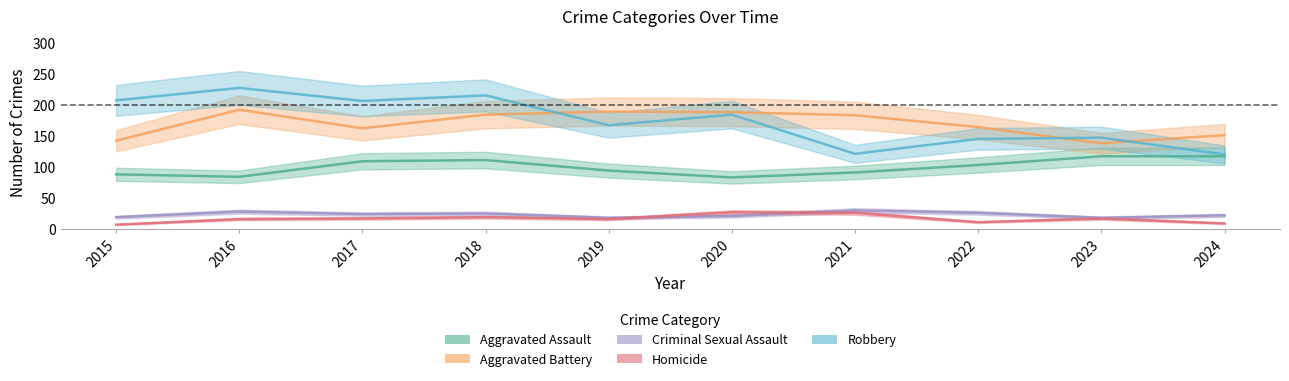

Which series has the largest range (max minus min)?

Robbery